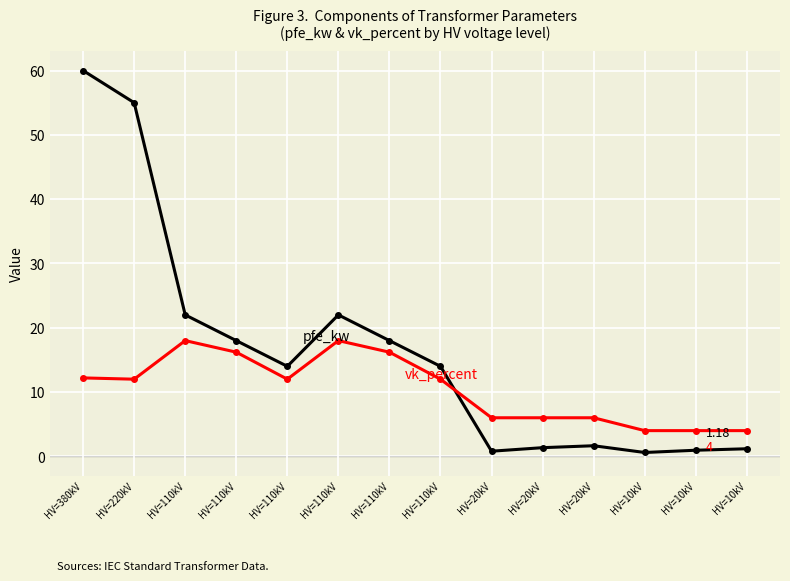

What is the spread (max minus min) of values at HV=110kV?

4.0